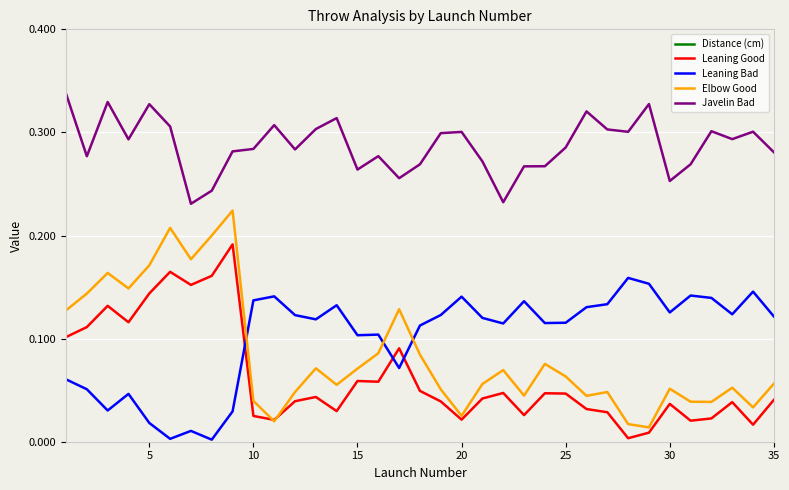

True or false: Javelin Bad has more than 1 points higher than both neighbors.

True